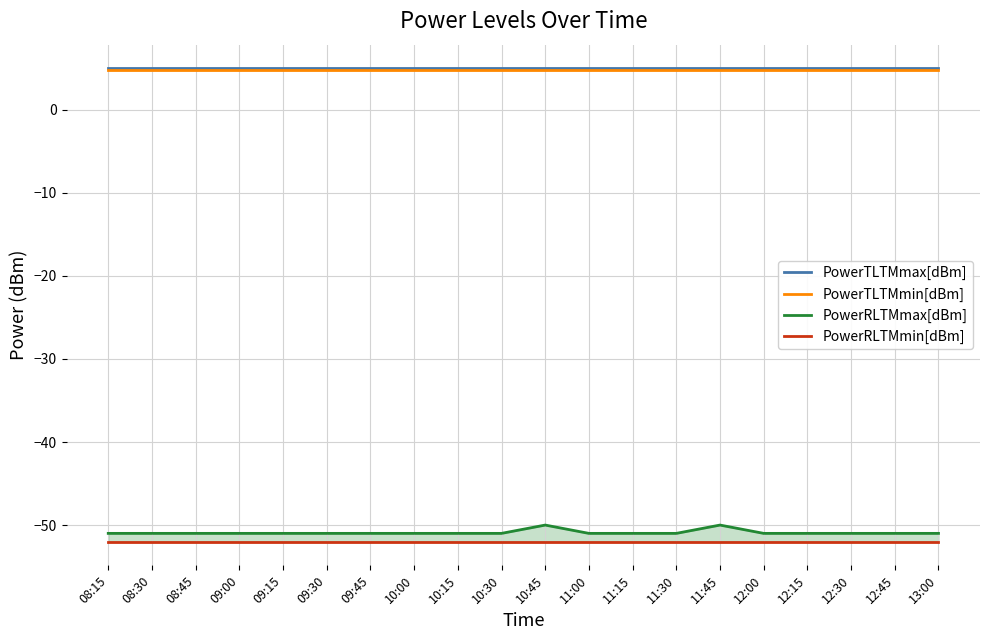

Which category has the lowest value across all series?

08:15